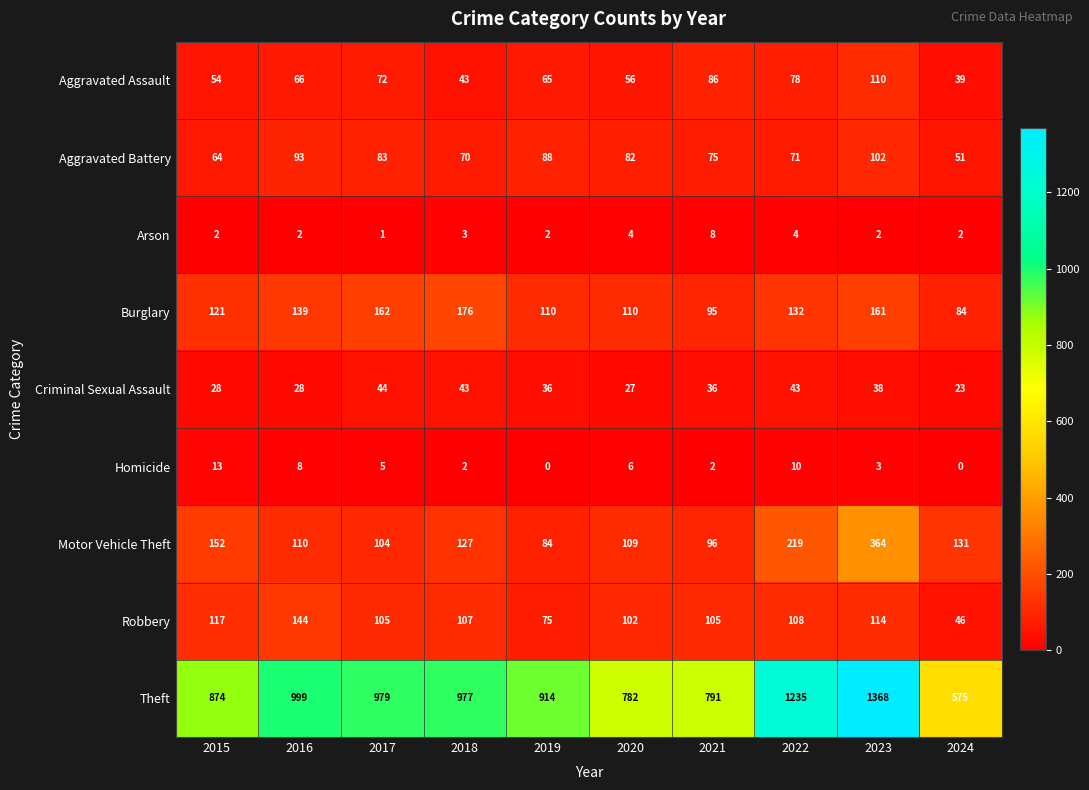

List the series in order of their peak value, lowest first.

Arson, Homicide, Criminal Sexual Assault, Aggravated Battery, Aggravated Assault, Robbery, Burglary, Motor Vehicle Theft, Theft